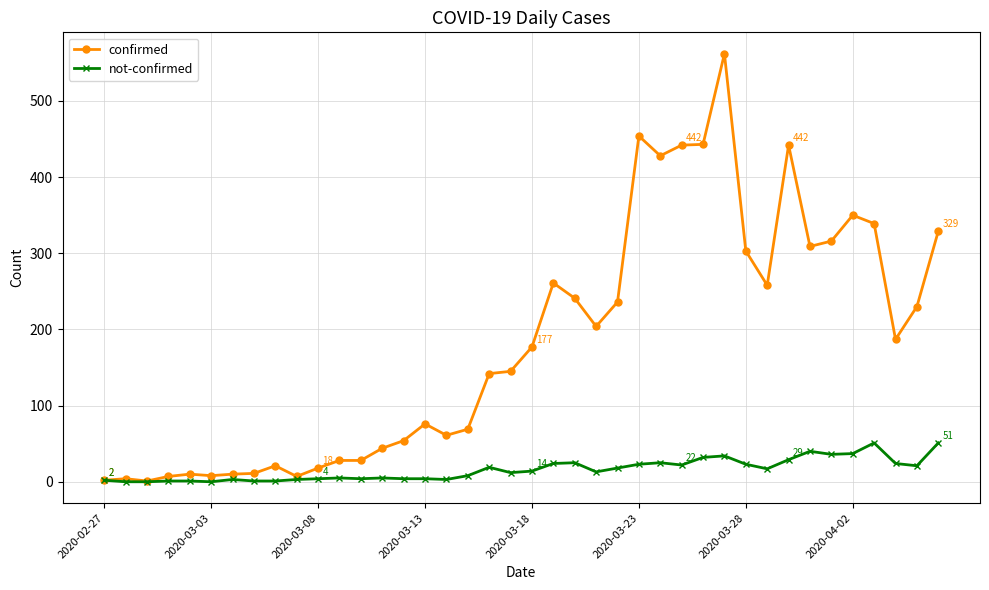

Which series has the largest total across all categories?

confirmed